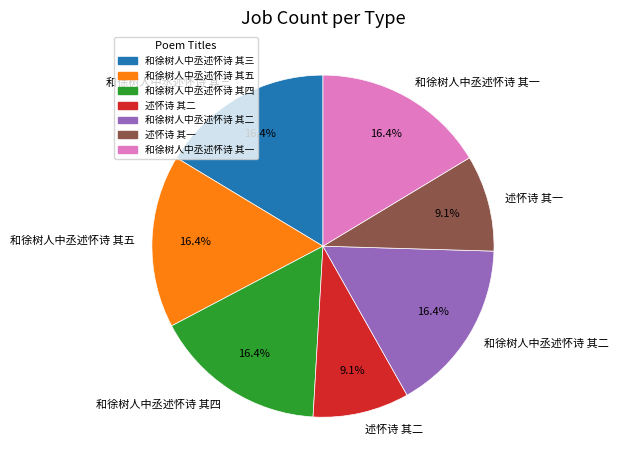

To the nearest percent, what is the combined percentage of 和徐树人中丞述怀诗 其三 and 和徐树人中丞述怀诗 其一?

33%